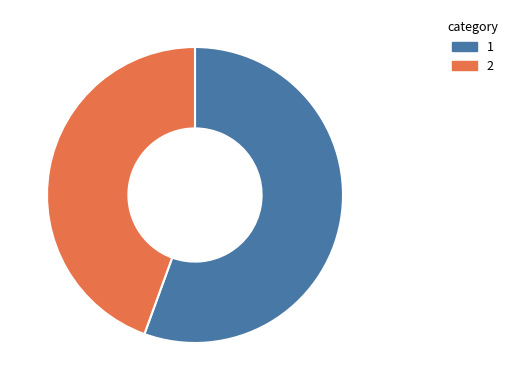

How many segments does this pie chart have?

2